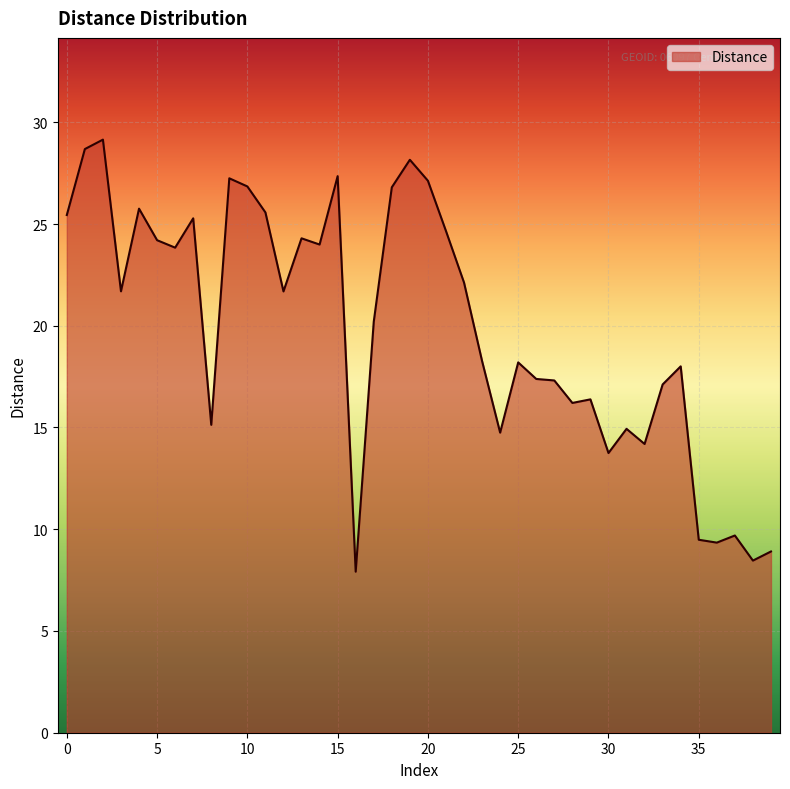

Does the chart have visible grid lines?

Yes